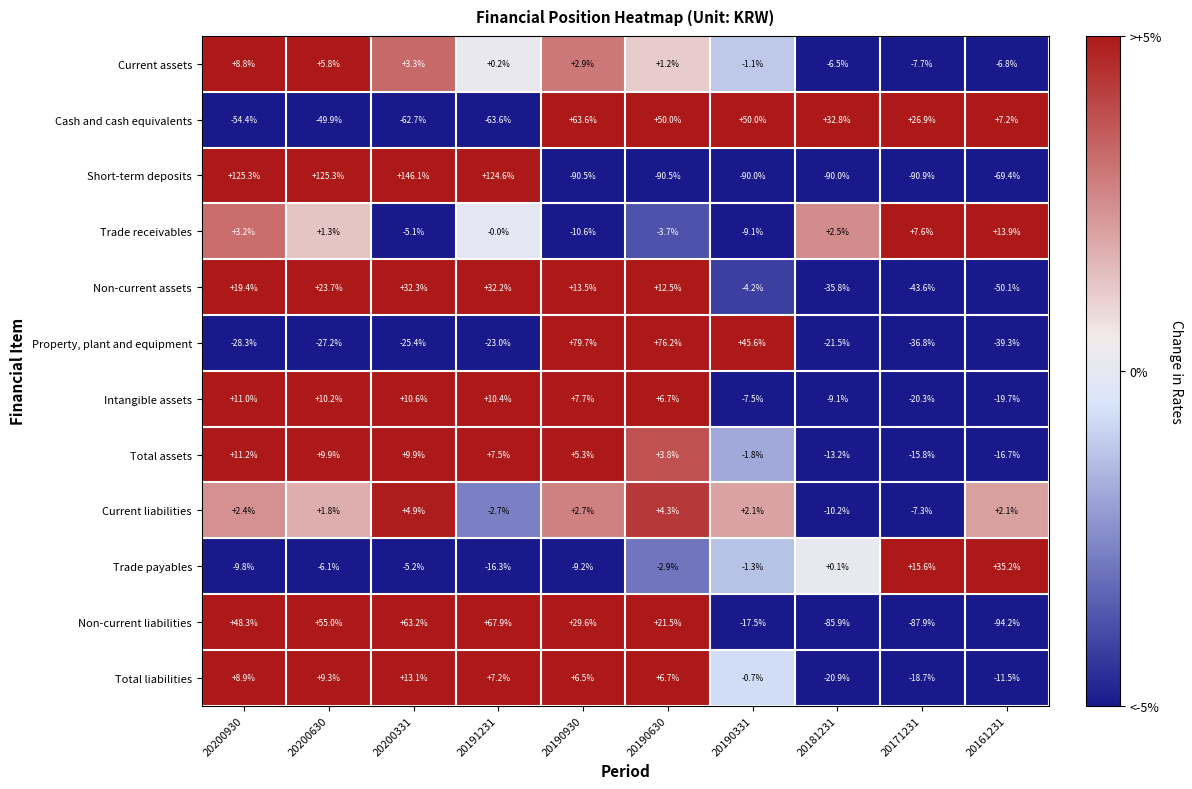

How many series are shown in this chart?

12